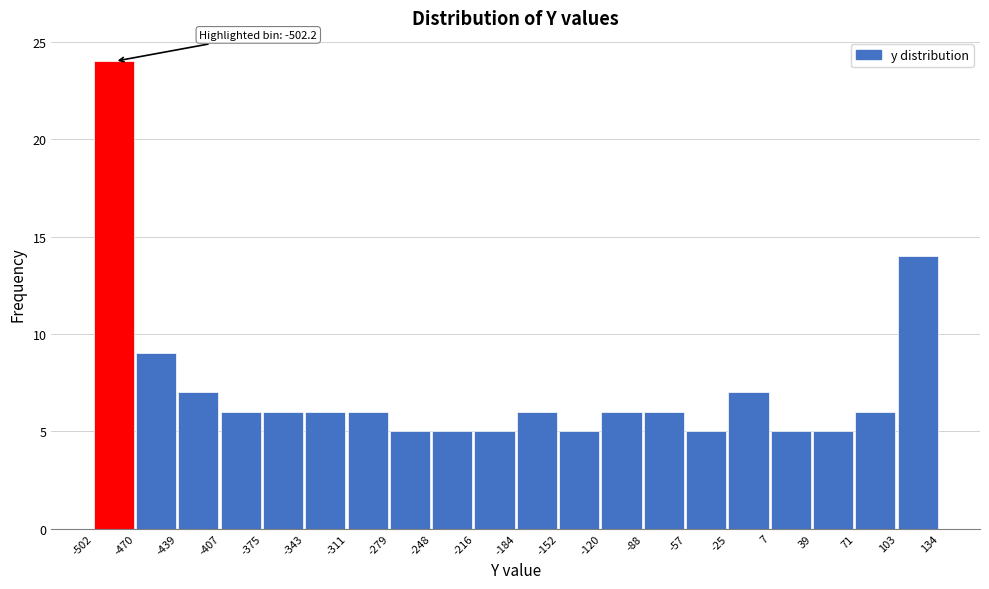

Over which range of the x-axis is the bar tallest?

-502 to -470